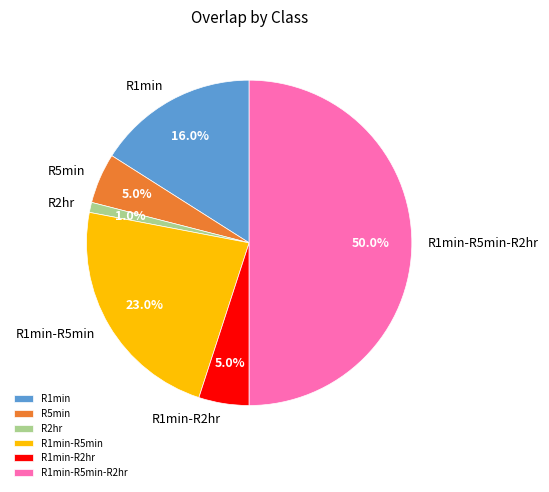

Count the number of slices in the pie.

6